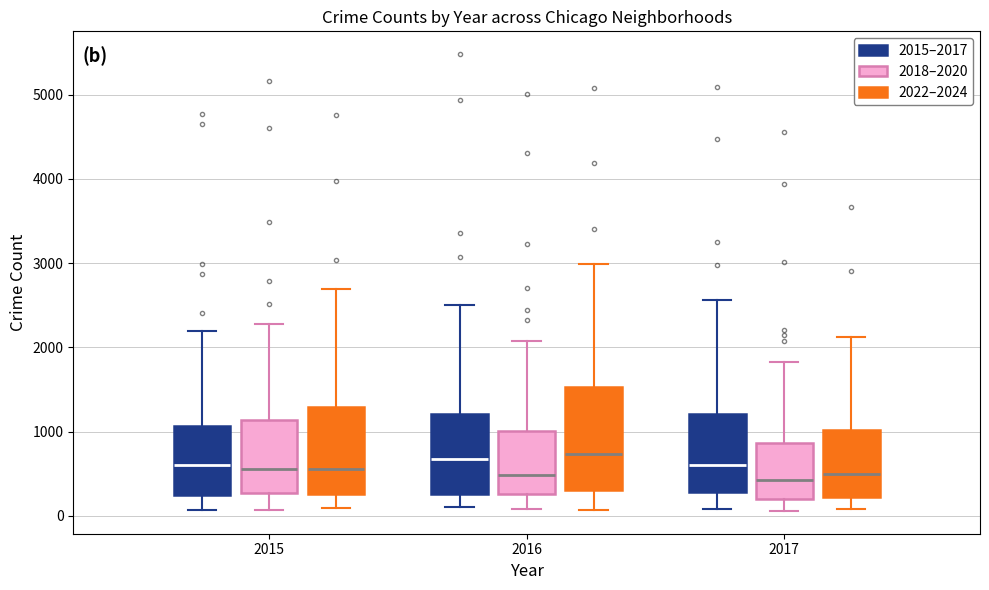

Reading left to right, read every box against the y-axis: the position of its median line, the range the box covers, and the ends of its whiskers. The values are not printed on the chart, so give them approximately, as read against the axis.

2015 (2015–2017): median 600, box 300 to 1100, whiskers 100 to 2200
2015 (2018–2020): median 600, box 300 to 1100, whiskers 100 to 2300
2015 (2022–2024): median 600, box 300 to 1300, whiskers 100 to 2700
2016 (2015–2017): median 700, box 300 to 1200, whiskers 100 to 2500
2016 (2018–2020): median 500, box 300 to 1000, whiskers 100 to 2100
2016 (2022–2024): median 700, box 300 to 1500, whiskers 100 to 3000
2017 (2015–2017): median 600, box 300 to 1200, whiskers 100 to 2600
2017 (2018–2020): median 400, box 200 to 900, whiskers 100 to 1800
2017 (2022–2024): median 500, box 200 to 1000, whiskers 100 to 2100